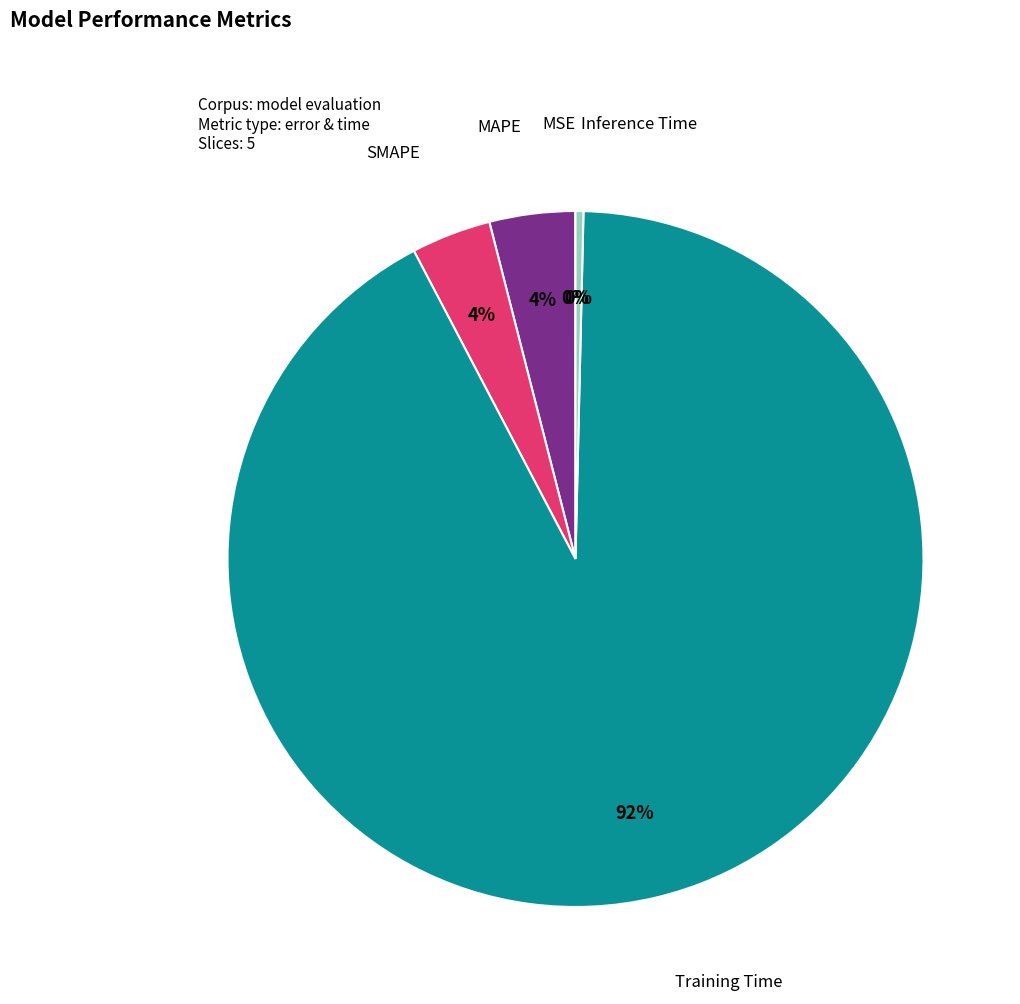

Is there any slice that represents more than half of the pie?

Yes